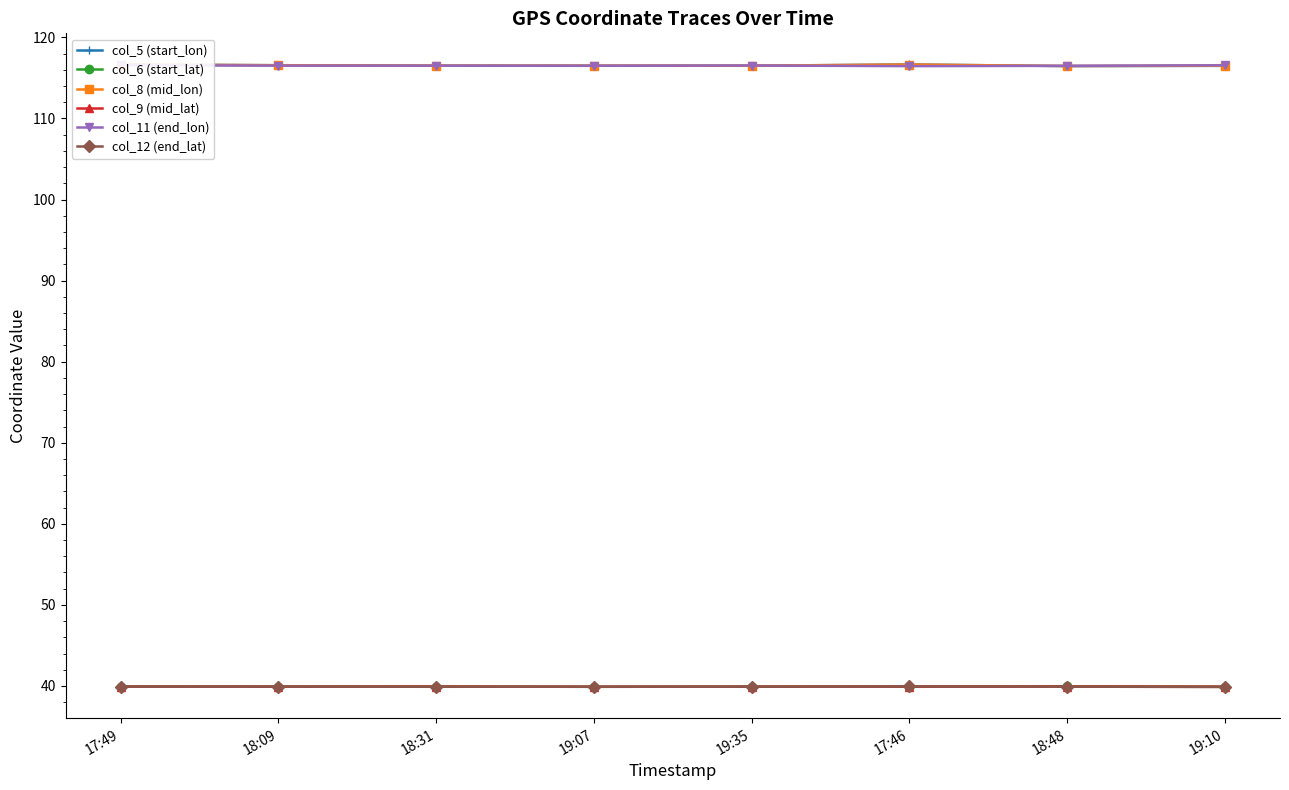

True or false: col_8 (mid_lon) has more than 2 points higher than both neighbors.

False